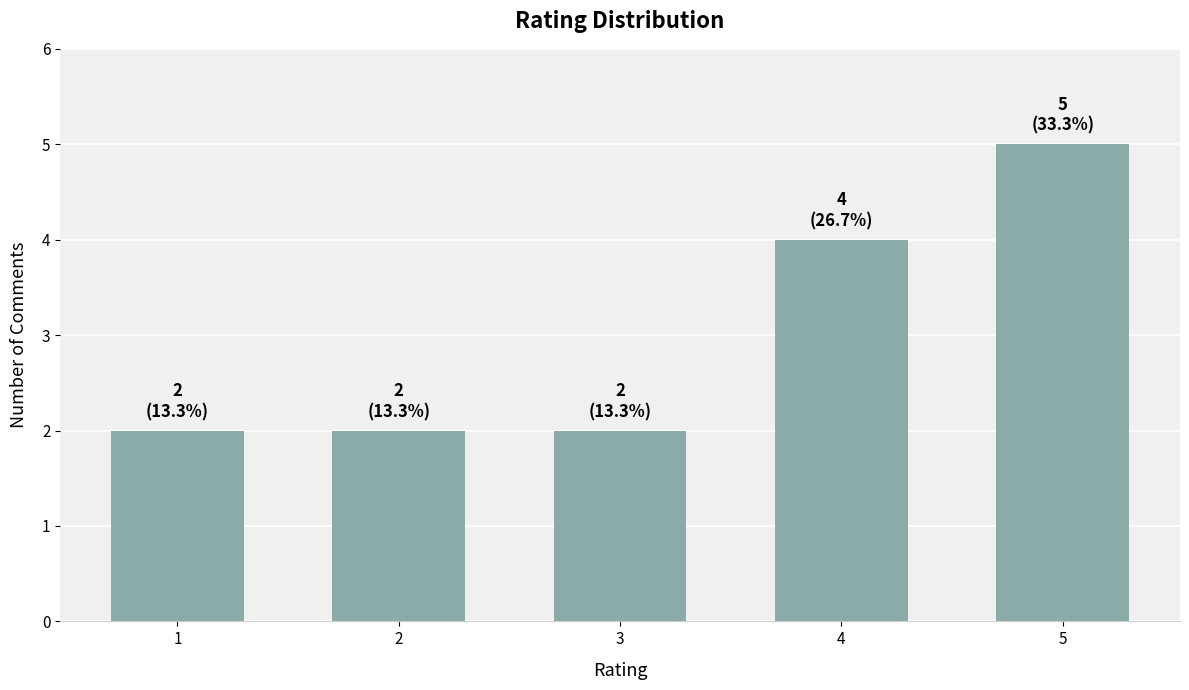

The chart shows a value of 3 at 1. True or false?

False